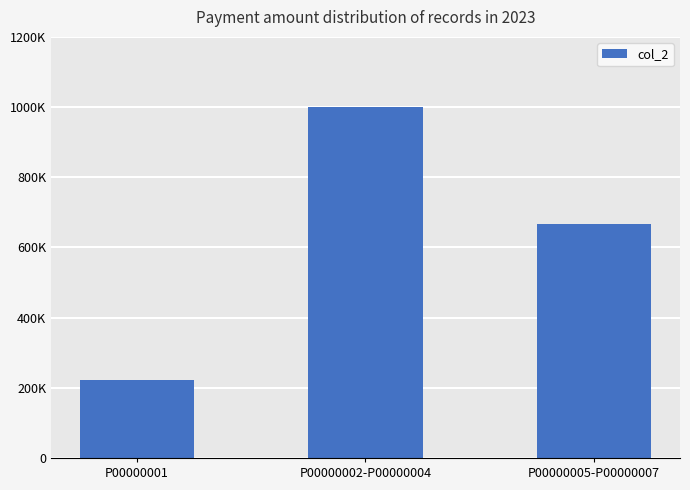

List the labels in order of value, largest first.

P00000002-P00000004, P00000005-P00000007, P00000001